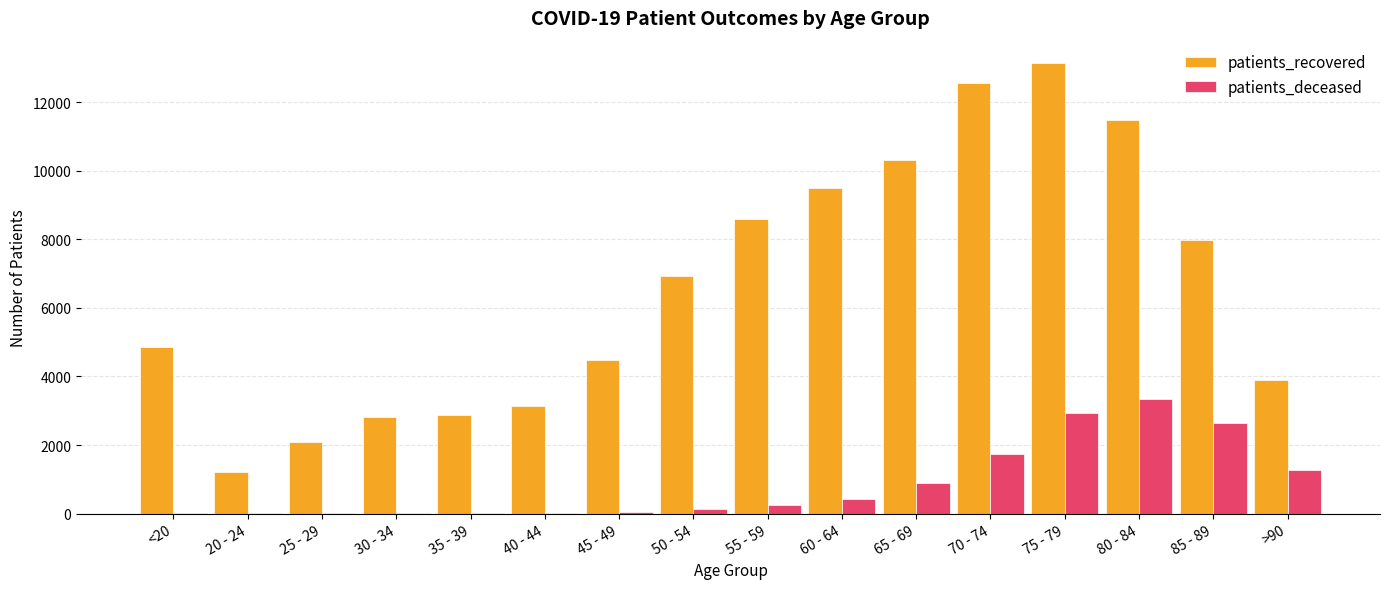

True or false: patients_deceased has a value of 240 at 55 - 59.

True